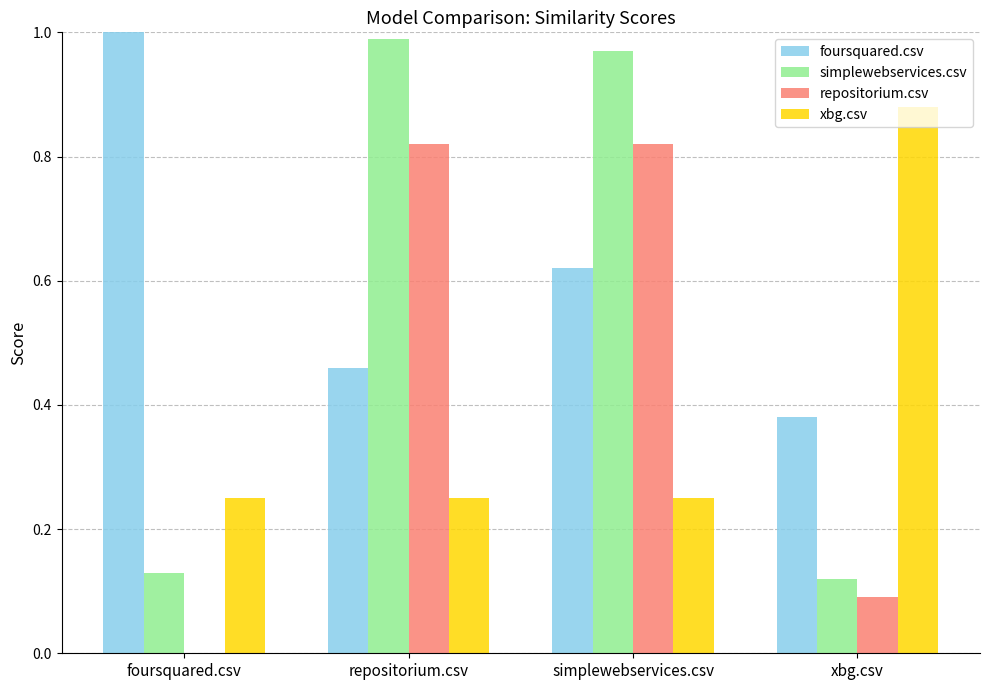

Which category has the highest value in the xbg.csv series?

xbg.csv